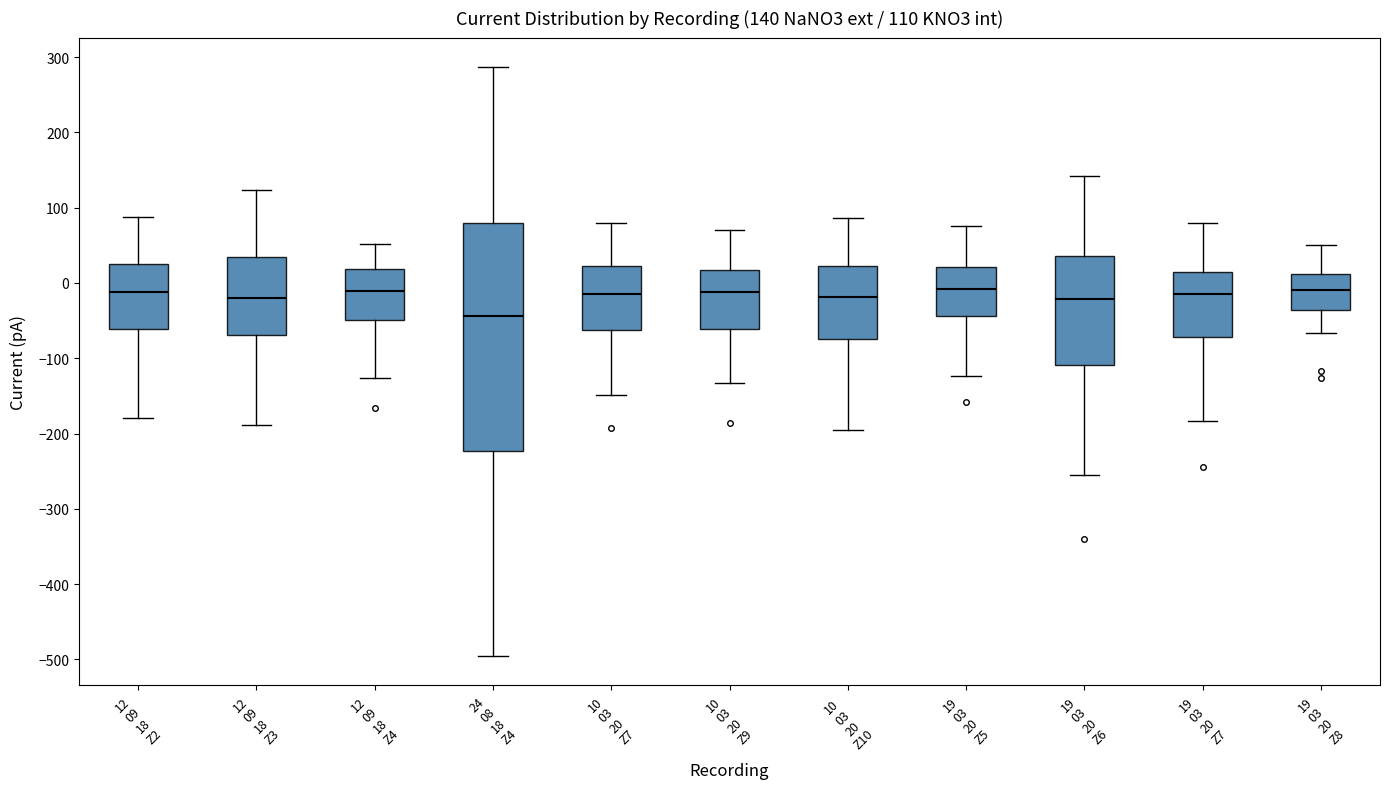

Comparing the boxes themselves (not the whiskers), which one is the tallest?

24 08 18 Z4